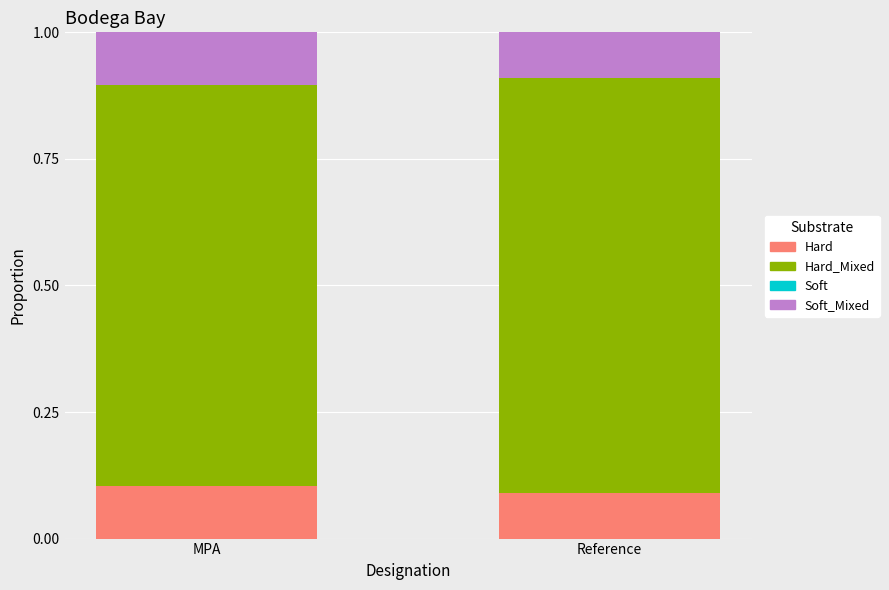

The Hard series shows 0.1 at MPA. True or false?

True